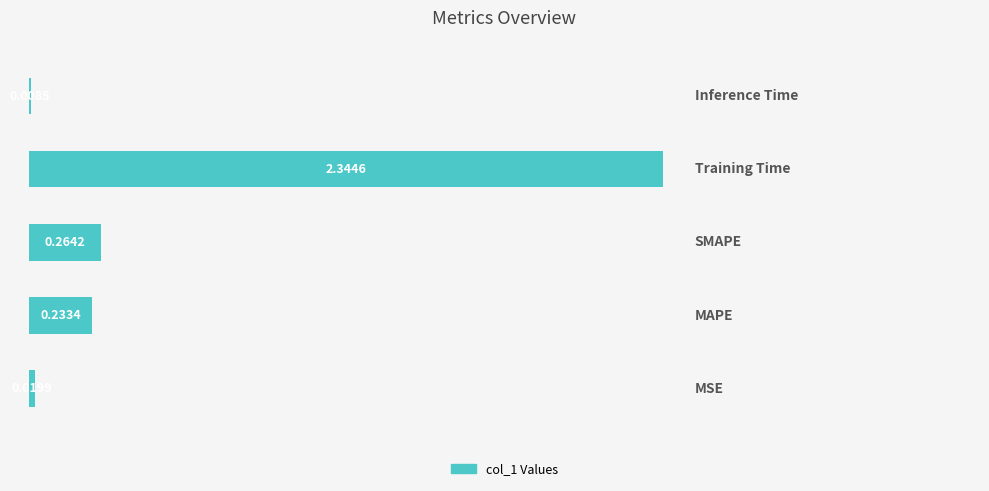

What is the sum of all values?

2.9